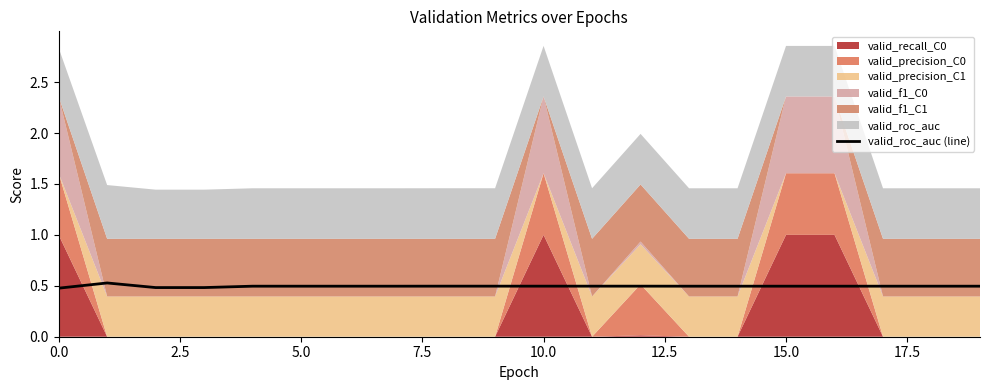

What is the value of the 8th point from the left?

0.5